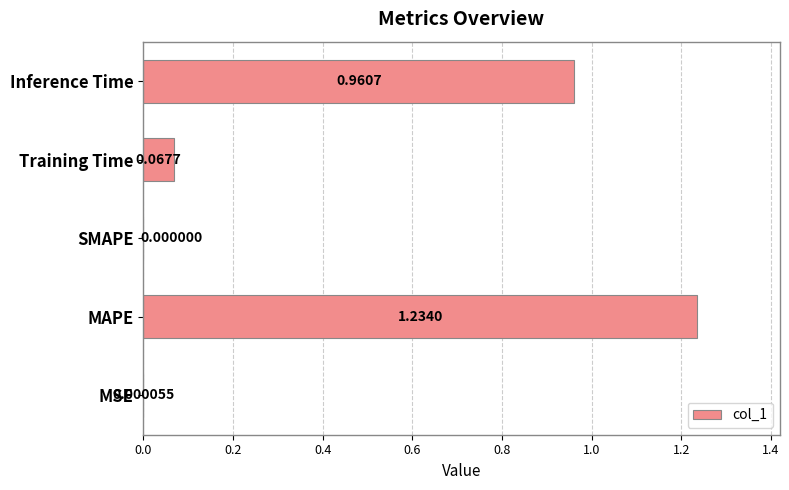

Which label corresponds to the largest value in the chart?

MAPE